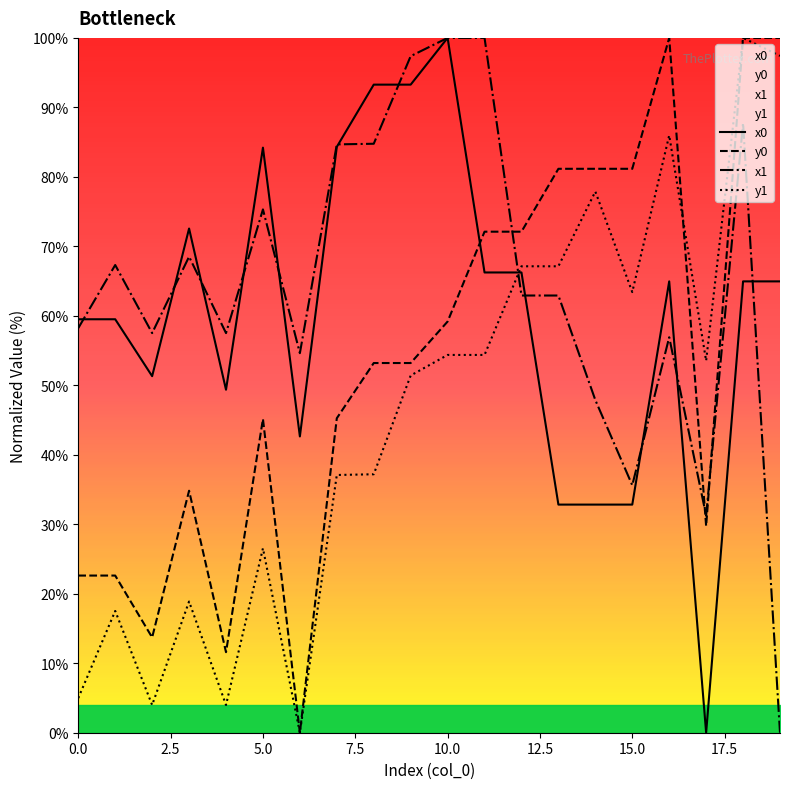

Which series has the largest total across all categories?

x1